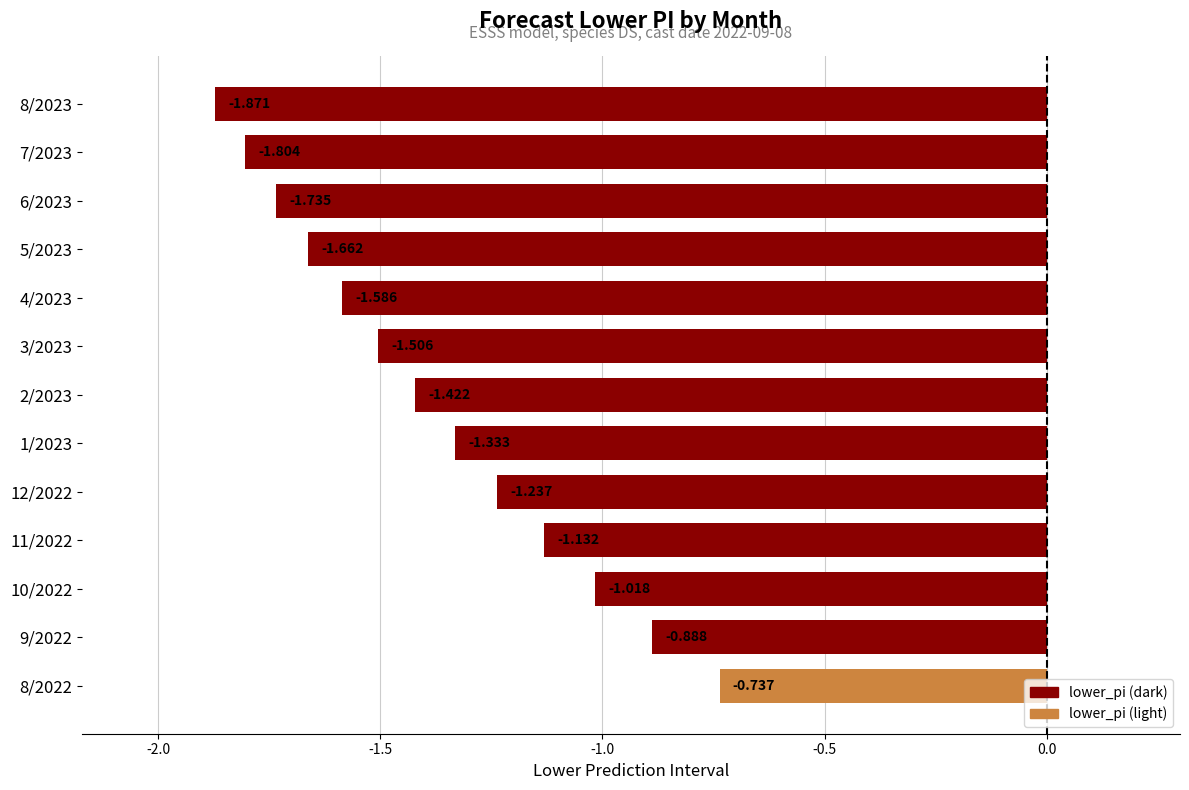

Which category has the lowest value across all series?

8/2023